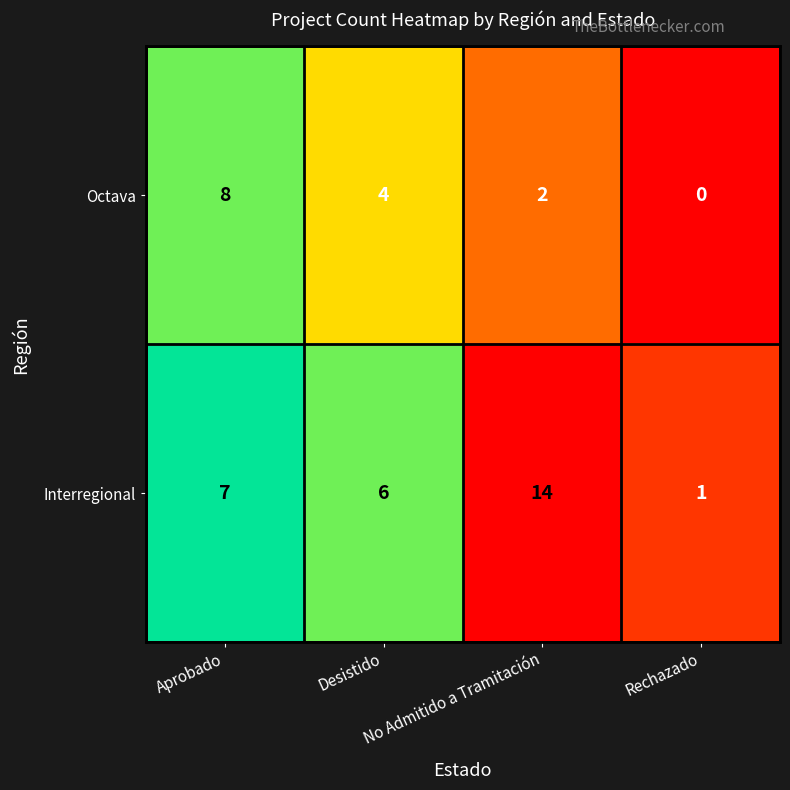

What is the difference between the highest and lowest values at No Admitido a Tramitación?

12